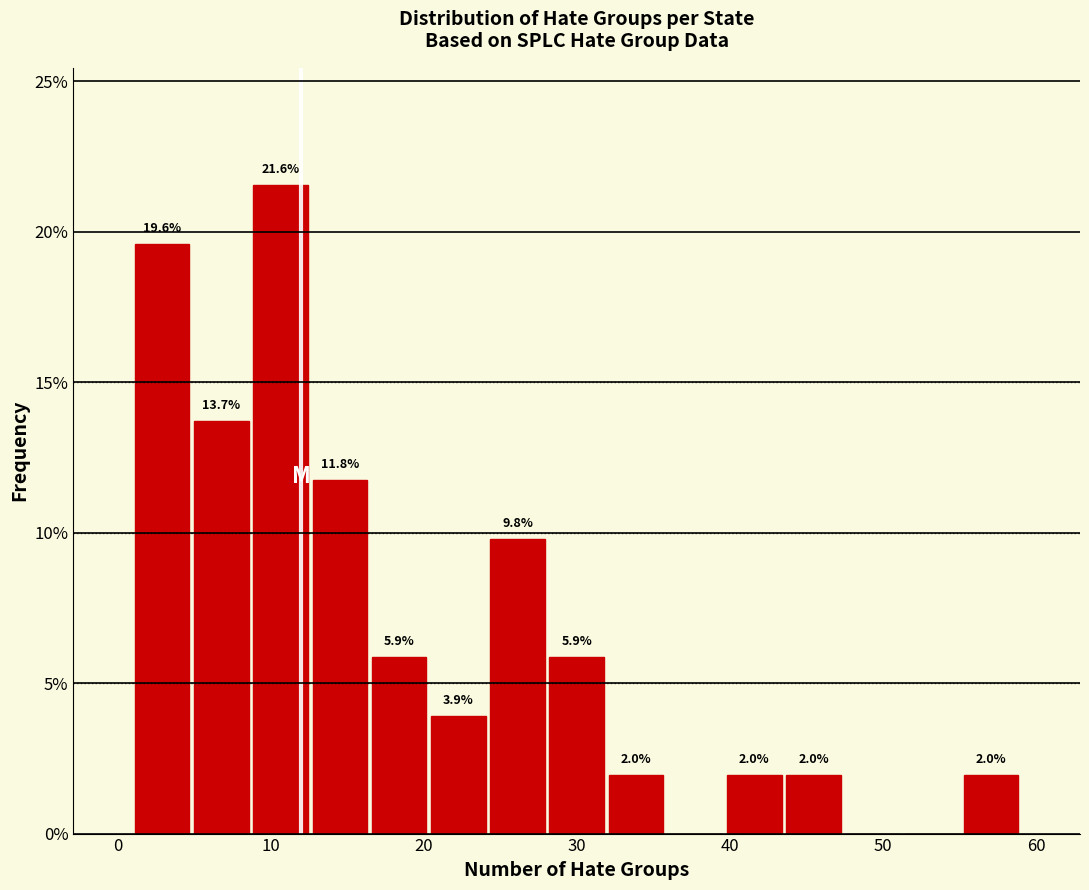

Around what value on the x-axis is the tallest bar? Give the approximate position of its centre, as read against the axis.

11